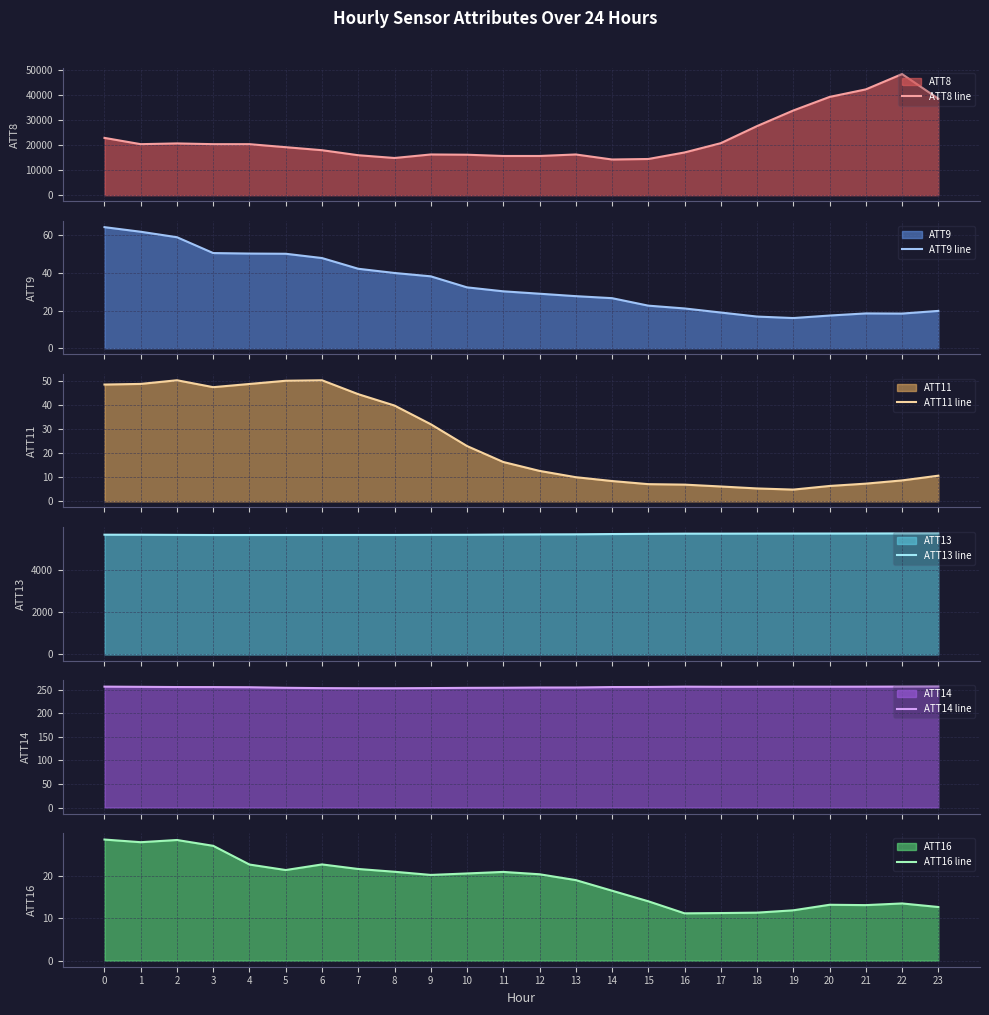

At which category does ATT16 line reach its first local valley?

1